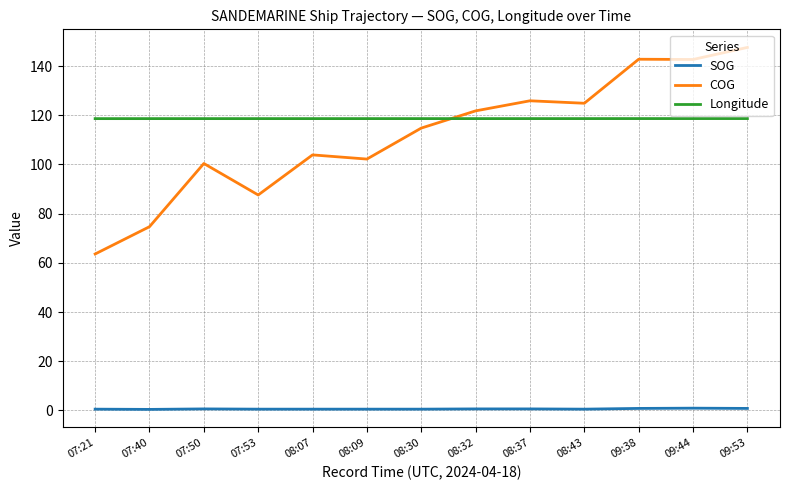

The SOG series shows 0.5 at 08:43. True or false?

True